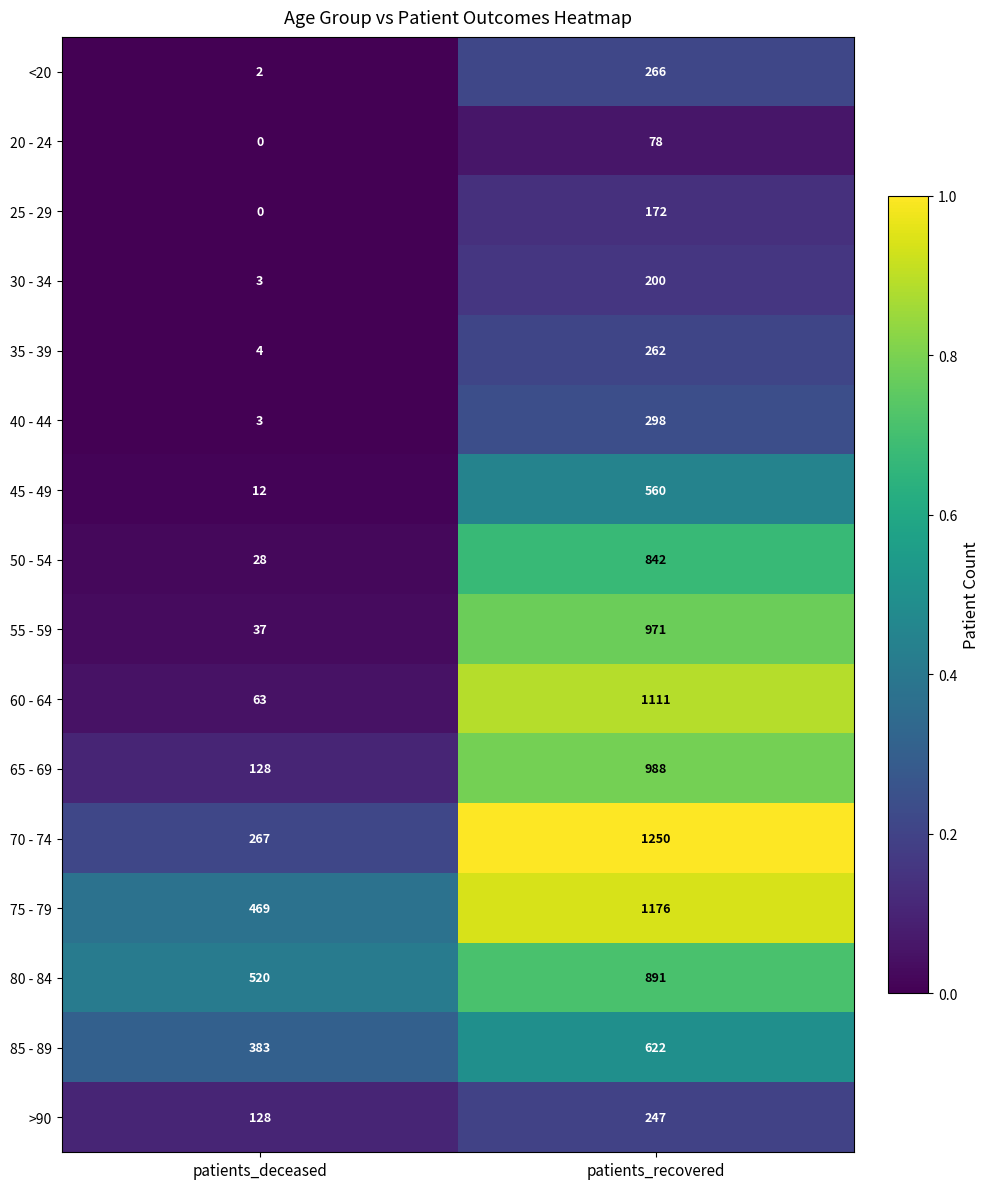

At how many categories does at least one series exceed 0?

2